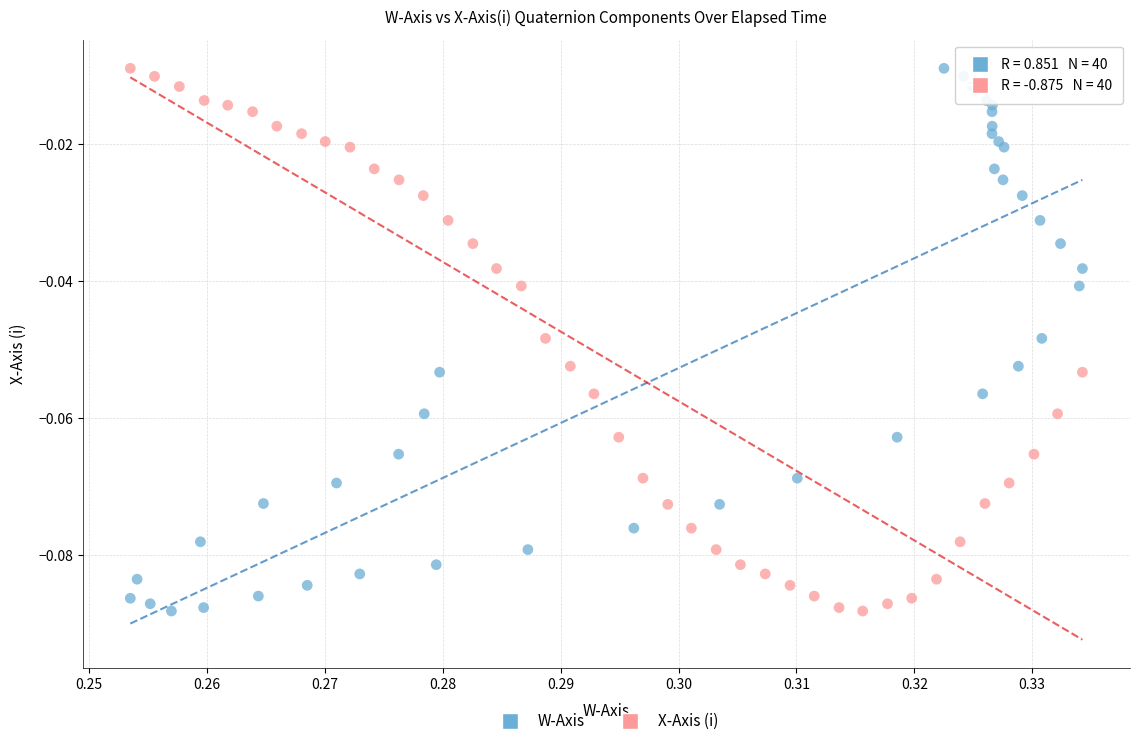

What are all the series names shown in the legend?

W-Axis, X-Axis (i)